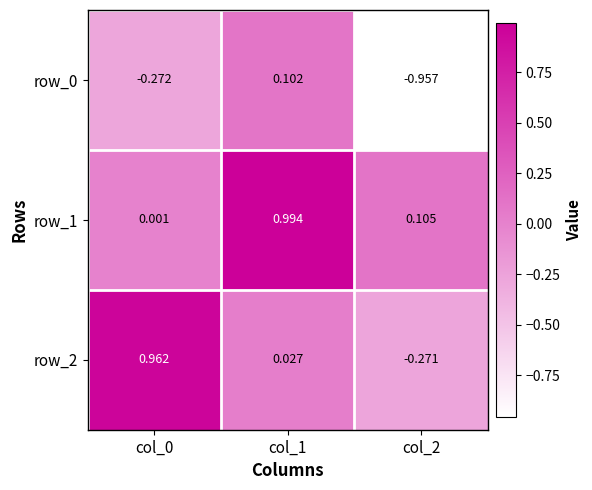

What is the average value of the row_2 series?

0.2